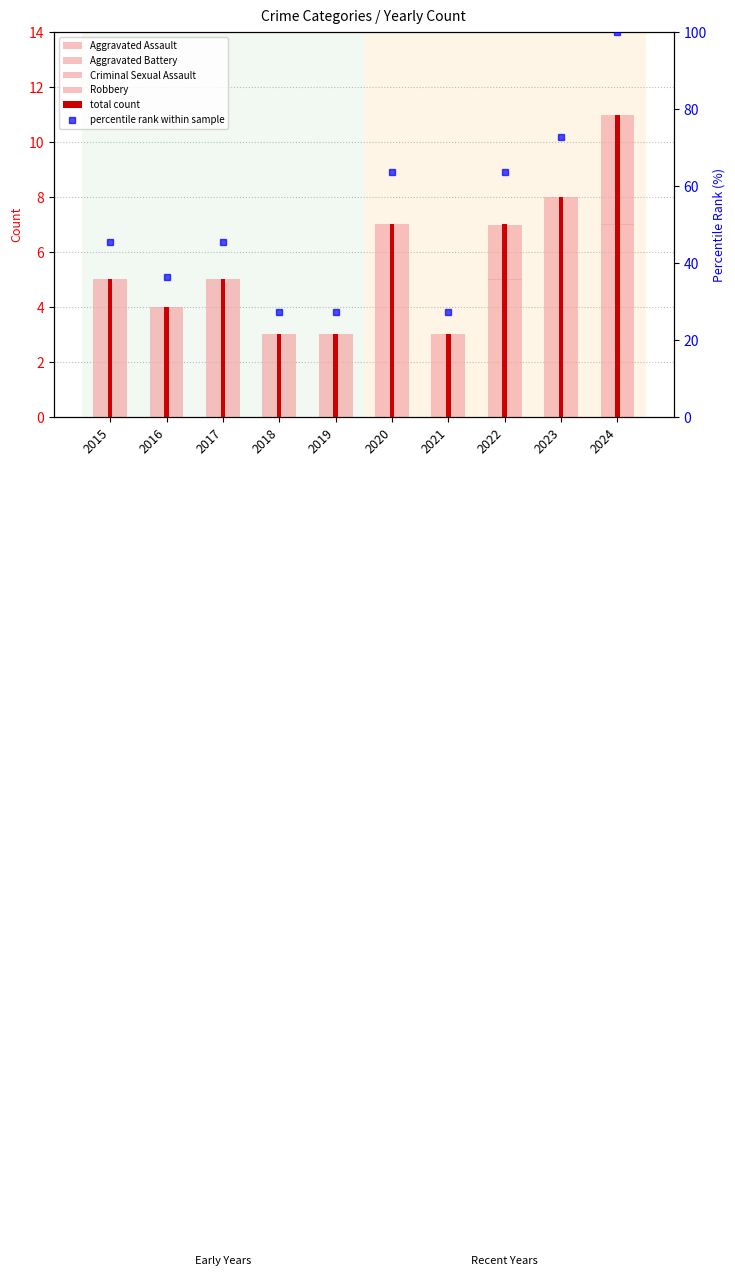

Reading left to right, what are all the values shown in this chart?

Aggravated Assault: 2015=2.0	2016=1.0	2017=3.0	2018=1.0	2019=1.0	2020=2.0	2021=0.0	2022=3.0	2023=0.0	2024=3.0
Aggravated Battery: 2015=2.0	2016=0.0	2017=0.0	2018=0.0	2019=1.0	2020=1.0	2021=1.0	2022=2.0	2023=2.0	2024=4.0
Criminal Sexual Assault: 2015=1.0	2016=1.0	2017=1.0	2018=0.0	2019=1.0	2020=0.0	2021=0.0	2022=2.0	2023=2.0	2024=2.0
Robbery: 2015=0.0	2016=2.0	2017=1.0	2018=2.0	2019=0.0	2020=4.0	2021=2.0	2022=0.0	2023=4.0	2024=2.0
total count: 2015=5.0	2016=4.0	2017=5.0	2018=3.0	2019=3.0	2020=7.0	2021=3.0	2022=7.0	2023=8.0	2024=11.0
percentile rank within sample: 2015=45.5	2016=36.4	2017=45.5	2018=27.3	2019=27.3	2020=63.6	2021=27.3	2022=63.6	2023=72.7	2024=100.0